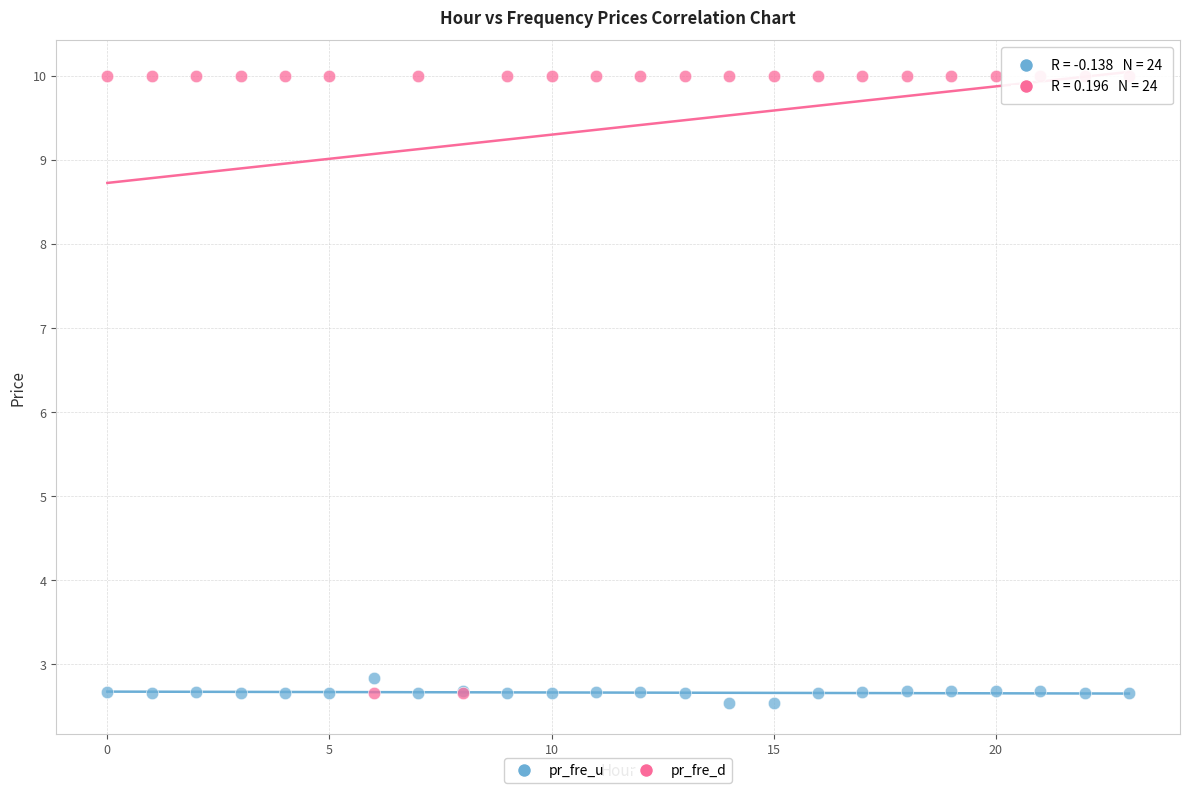

What are all the series names shown in the legend?

pr_fre_u, pr_fre_d